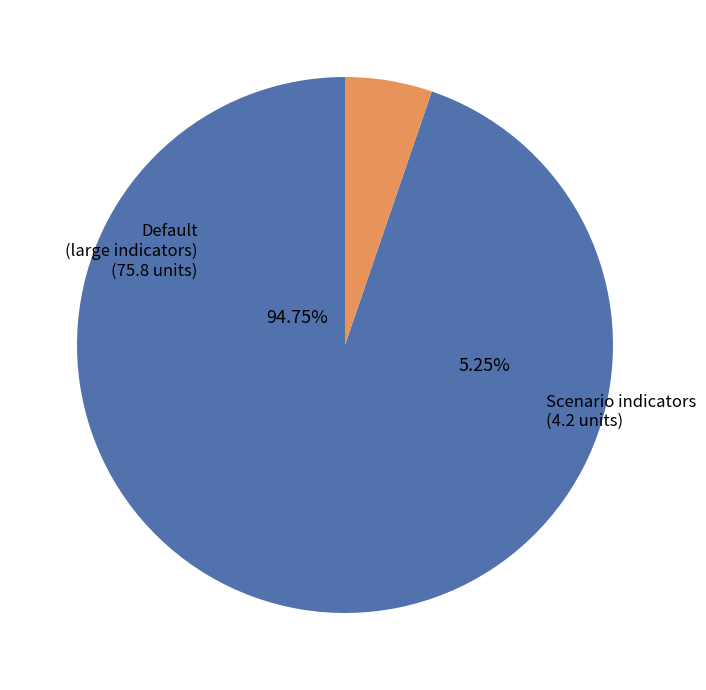

The National Health Emergency Framework slice represents 47% of the pie. True or false?

False